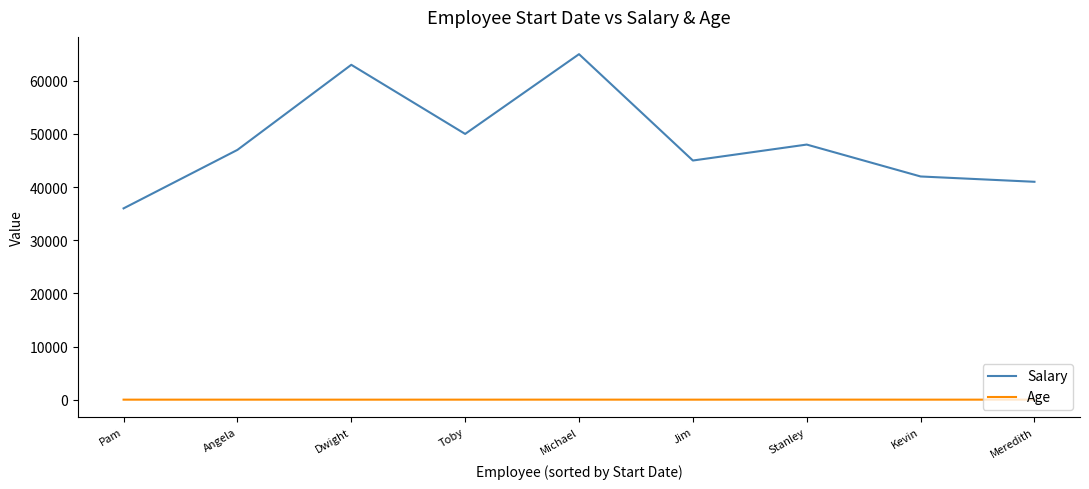

What is the difference between the Age values at Pam and Angela?

1